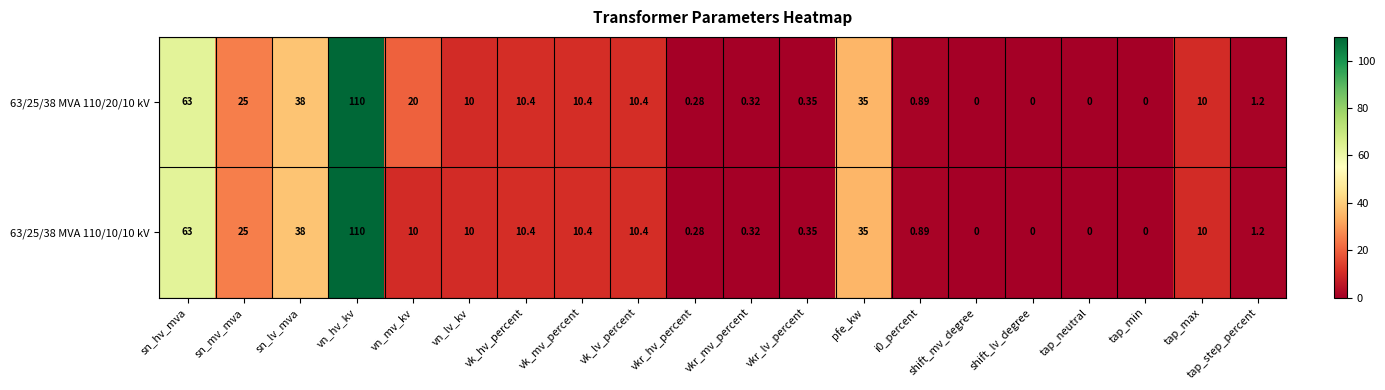

Which label corresponds to the largest value in the chart?

vn_hv_kv